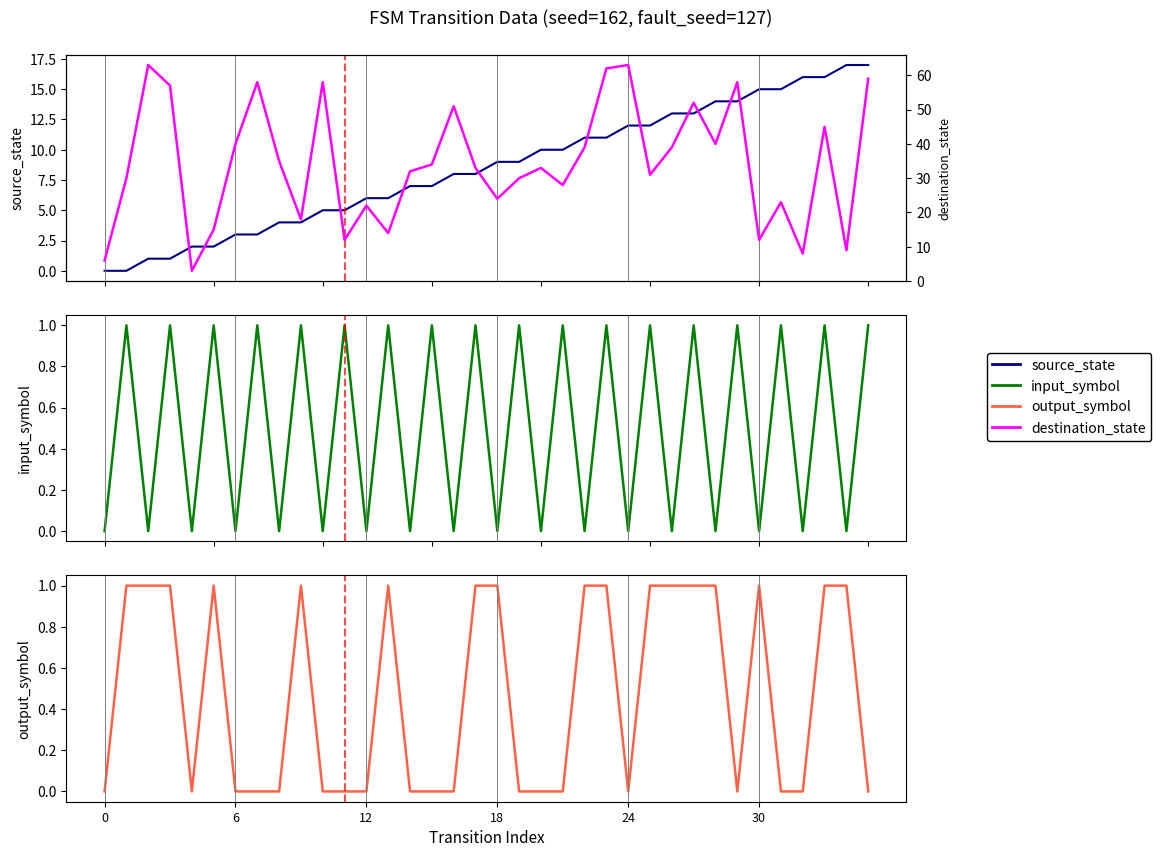

How many data points in destination_state are above 33?

17